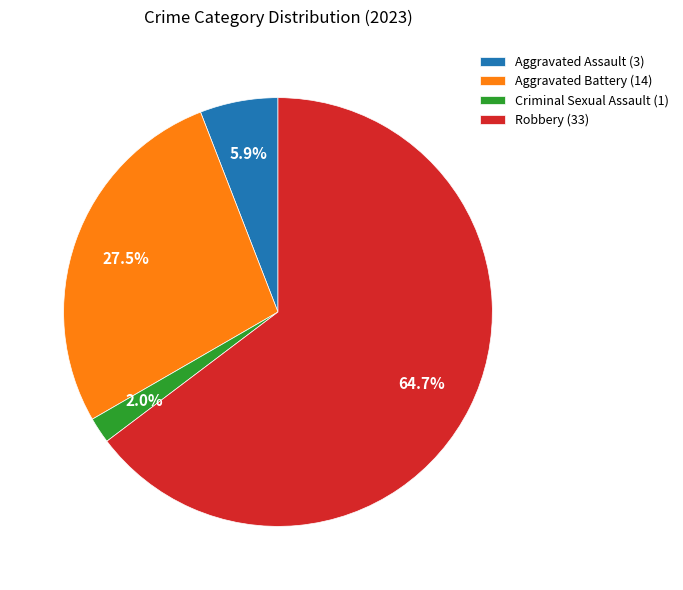

Which slice represents more than half of the pie?

Robbery (33)